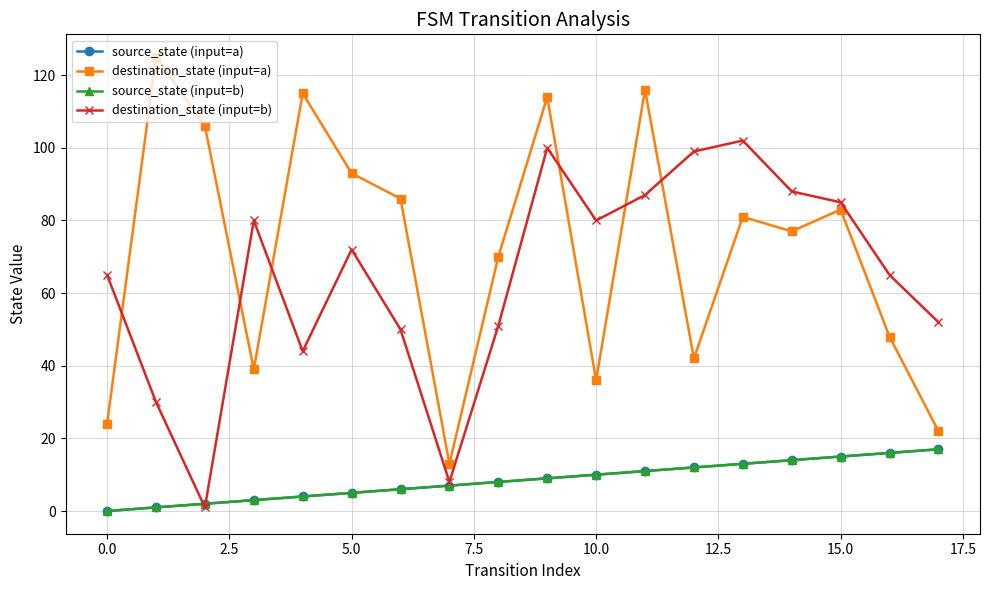

How many interior local peaks does the destination_state (input=b) series have?

4